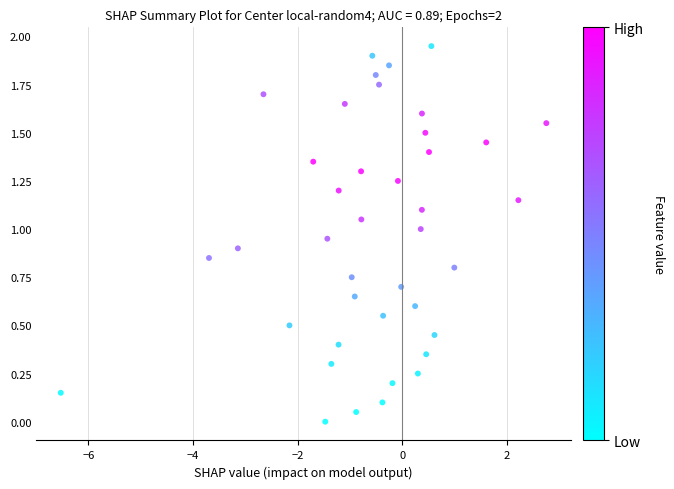

What is the range of X values (max minus min)?

9.3